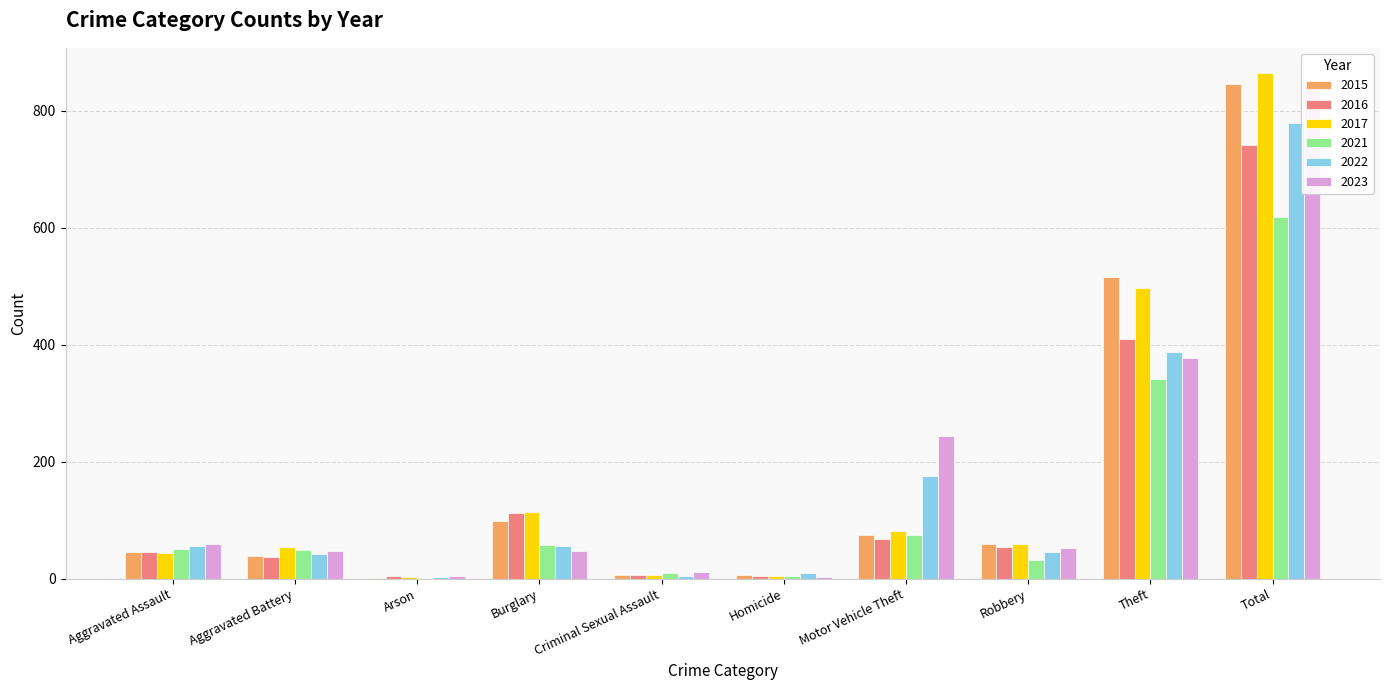

Is the value of 2017 at Aggravated Assault greater than the value of 2022 at Theft?

No